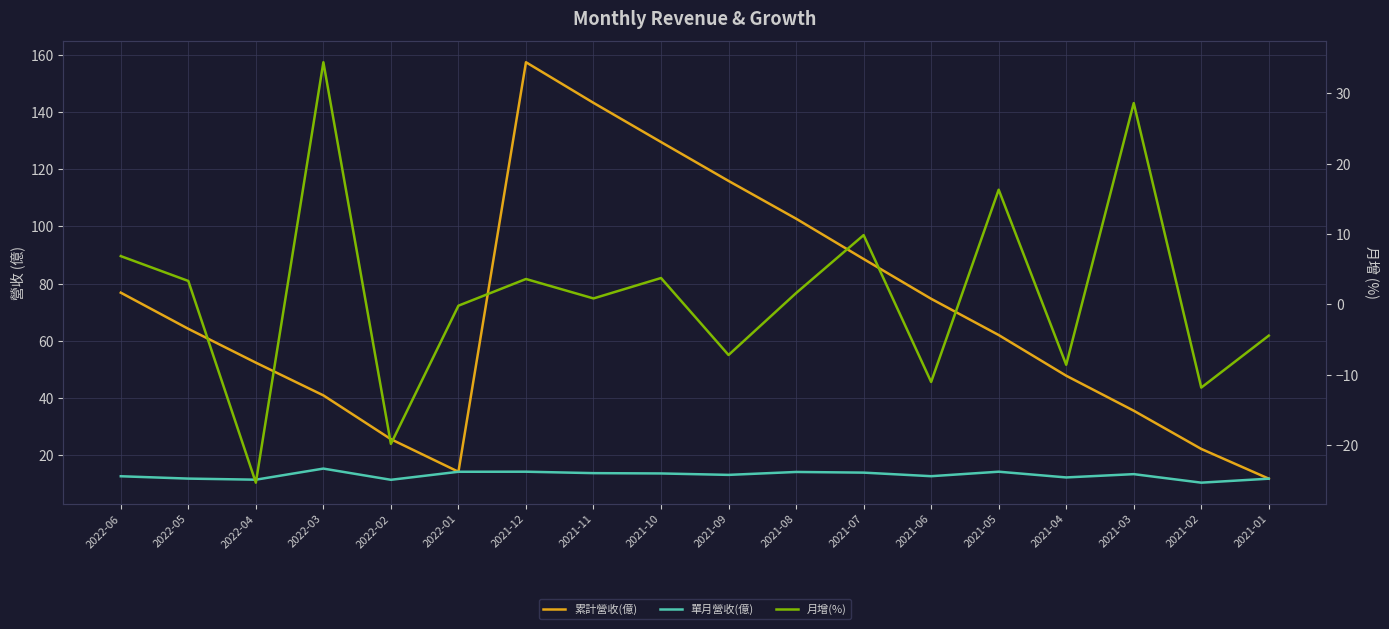

Between 2022-06 and 2021-01, which series saw the biggest shift?

累計營收(億)